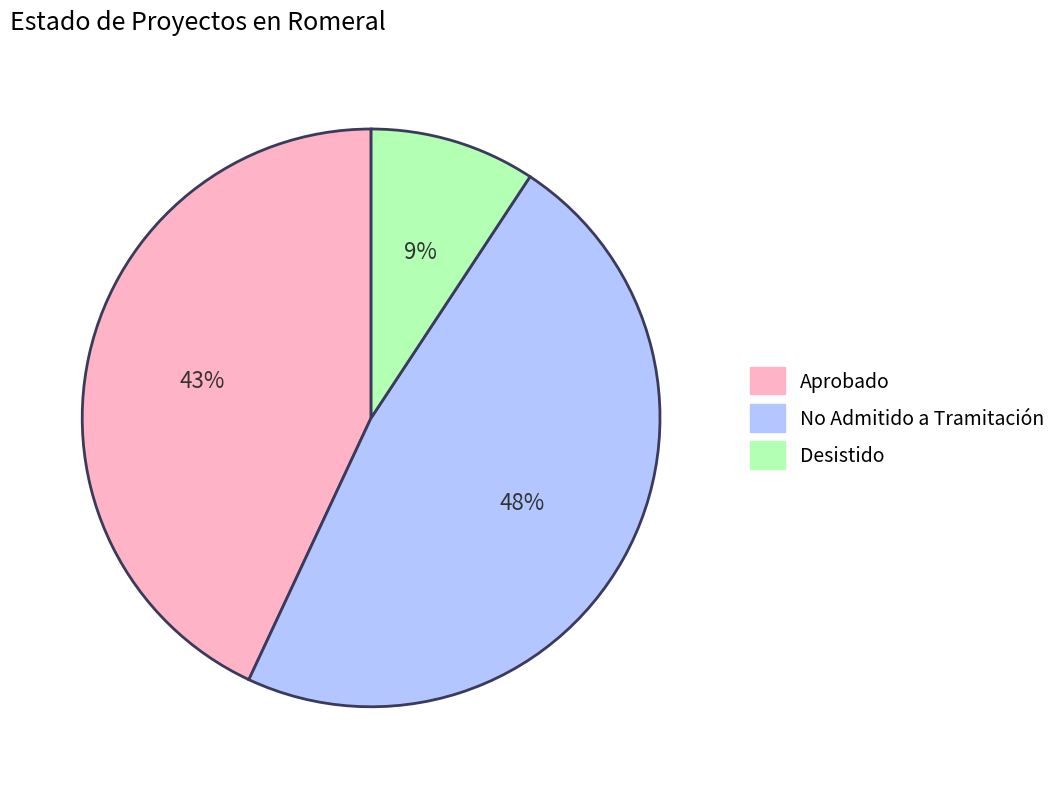

True or false: Desistido accounts for 9% of the total.

True